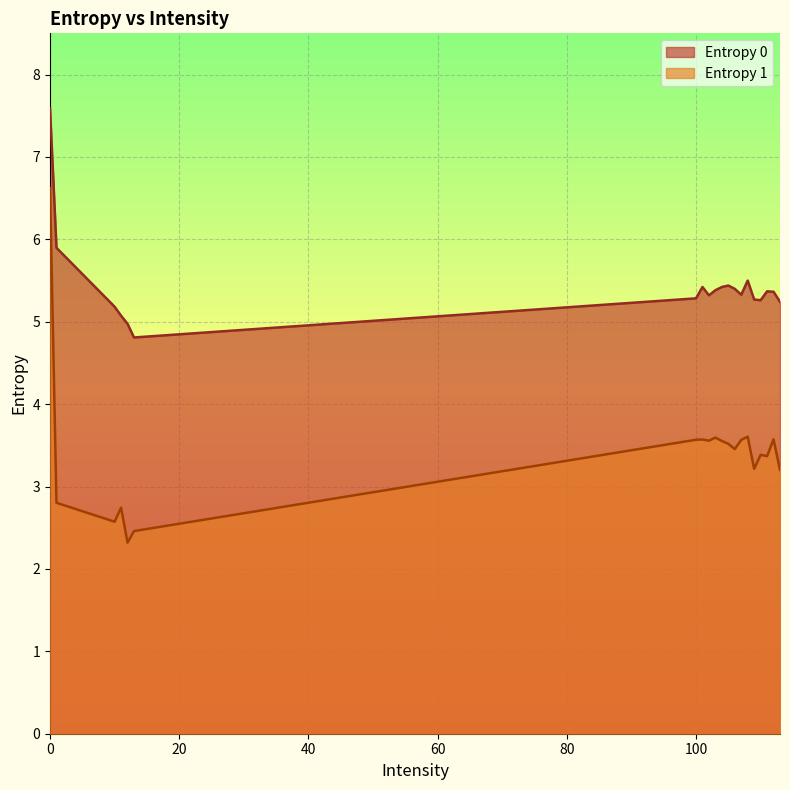

True or false: Entropy 1 has a value of 0.9 at 105.

False